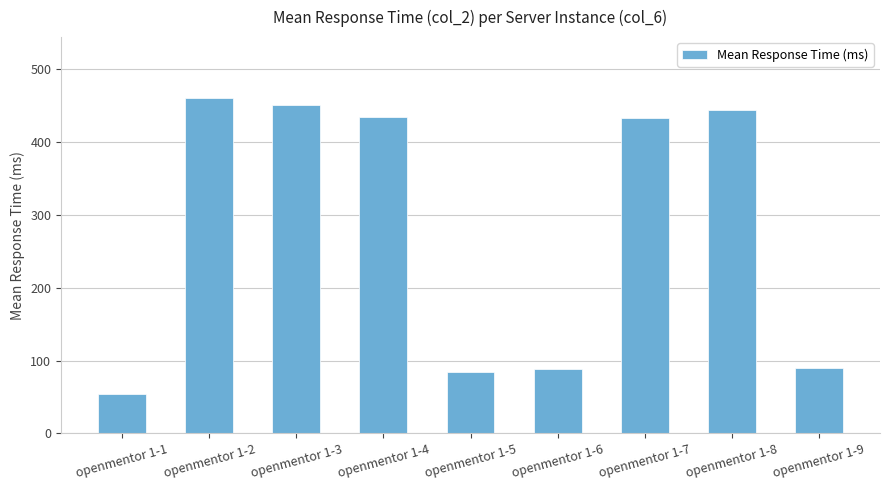

The value at openmentor 1-4 is 300.2. True or false?

False